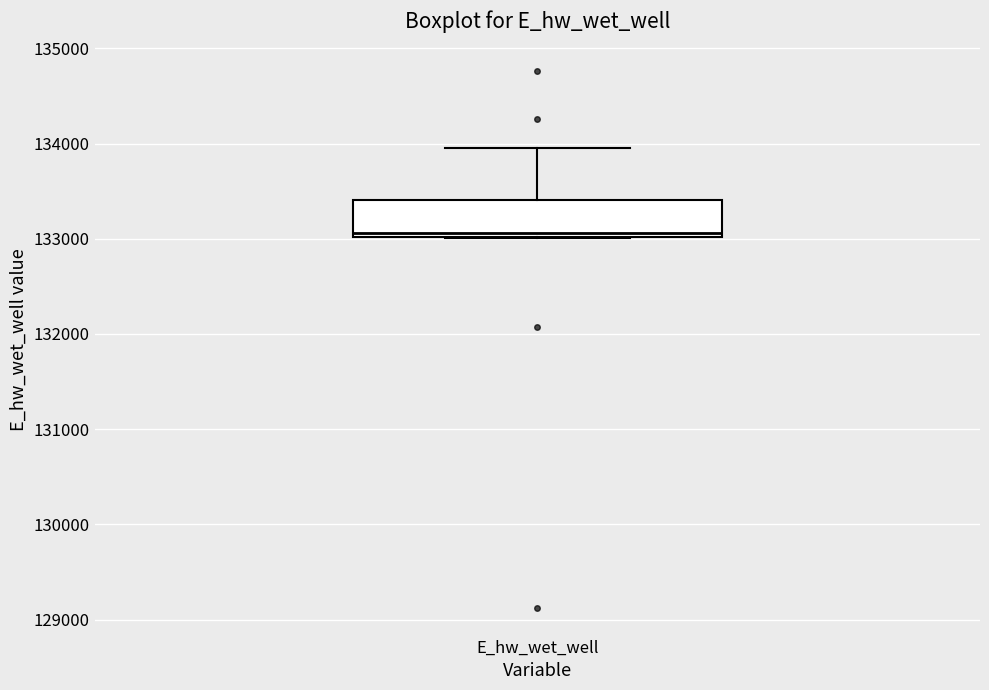

Where does the upper whisker of the box for E_hw_wet_well end on the y-axis? The values are not printed on the chart, so give them approximately, as read against the axis.

134000